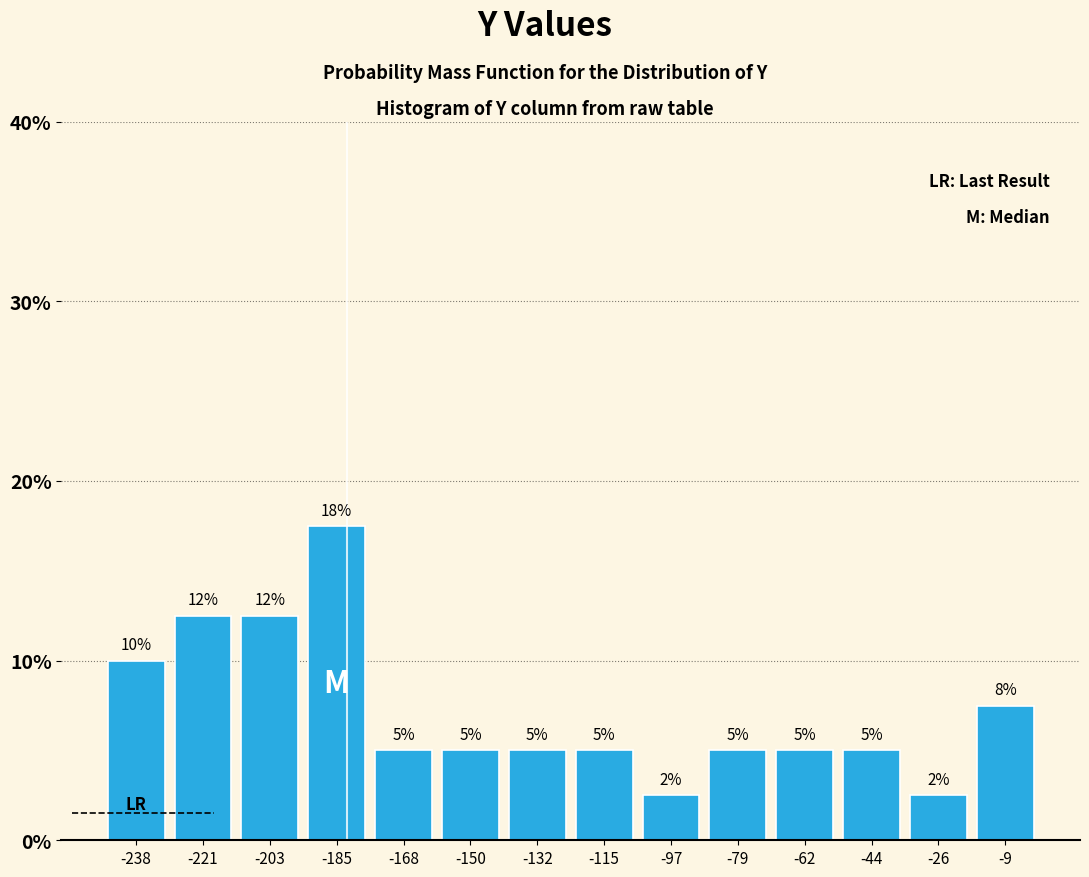

Over which range of the x-axis is the bar tallest?

-194 to -176